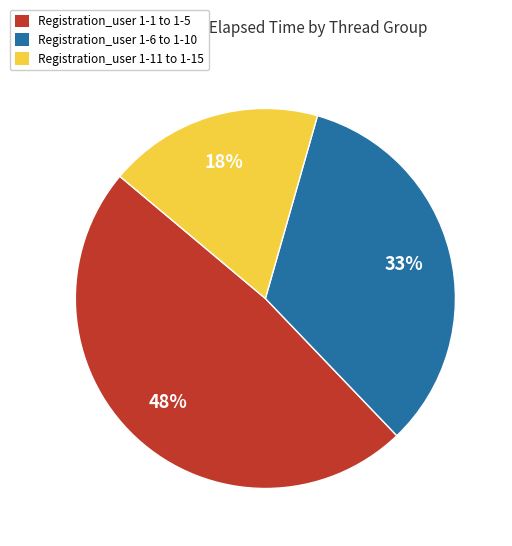

To the nearest percent, what is the difference between the largest and smallest slice percentages?

30%